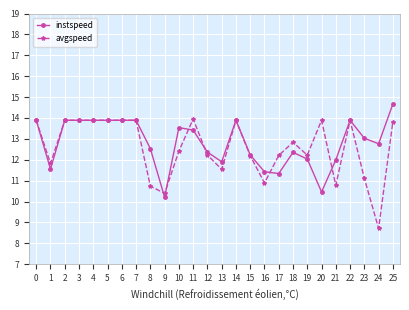

What are all the series names shown in the legend?

instspeed, avgspeed